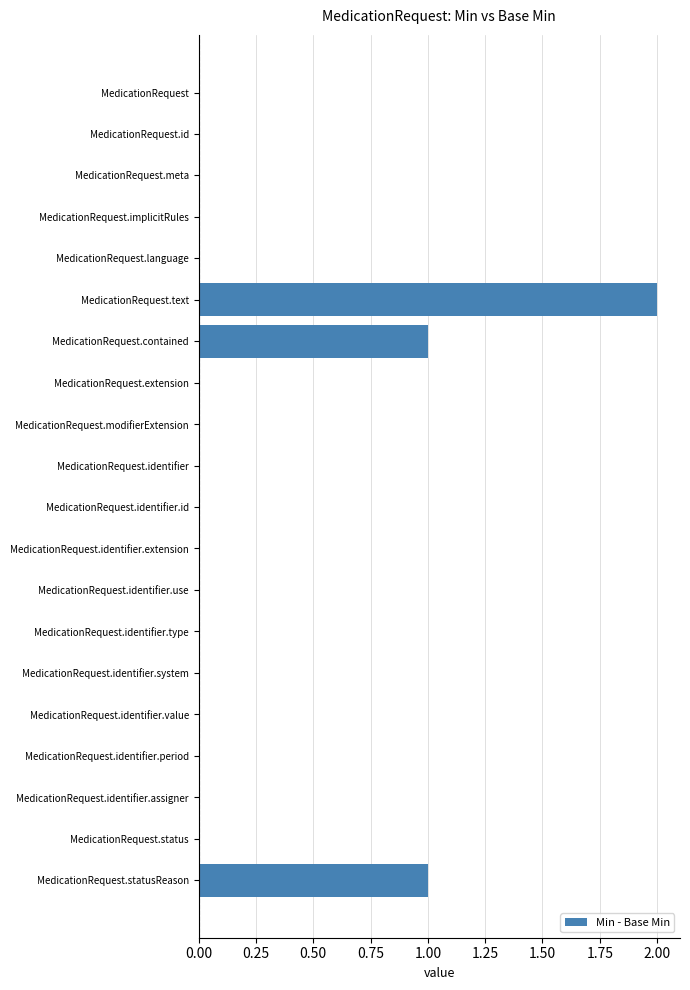

How many data points does each series have?

20